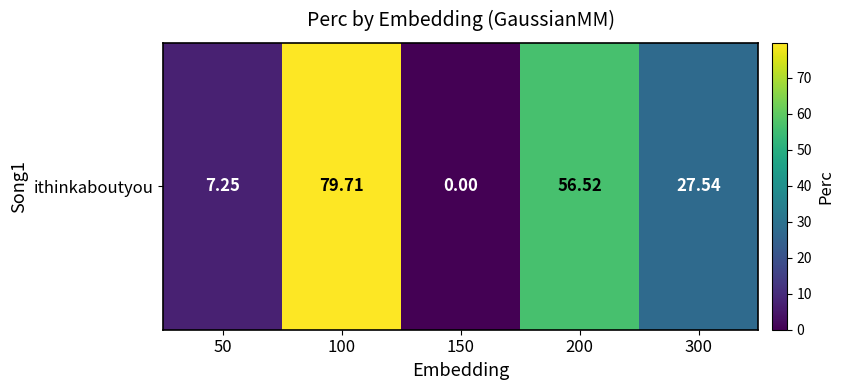

Reading left to right, list all the values displayed in this chart.

50=7.2	100=79.7	150=0.0	200=56.5	300=27.5